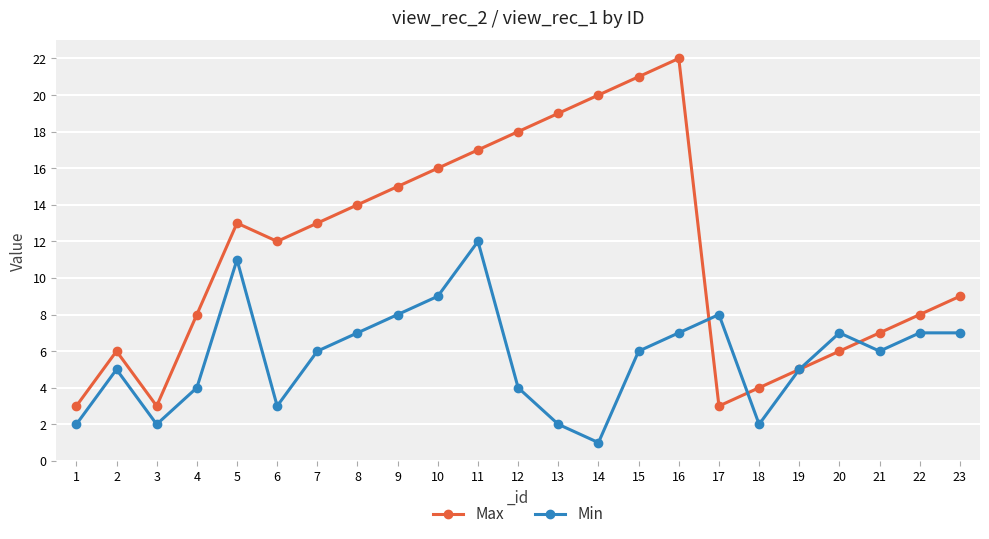

Rank the series at 5 from highest to lowest value.

Max, Min